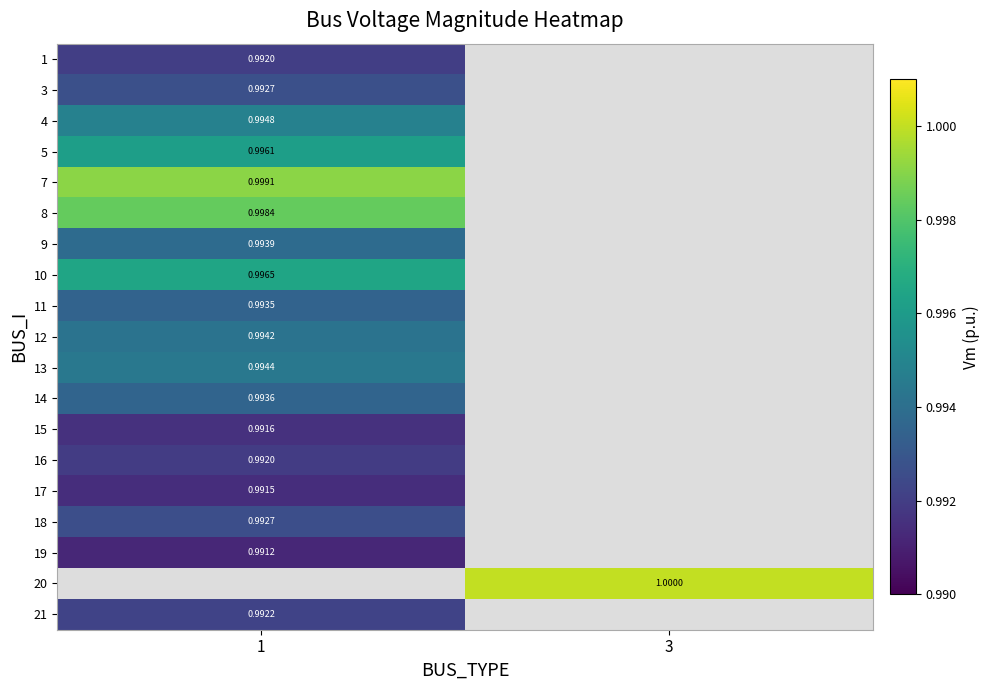

Which series has the largest range (max minus min)?

1